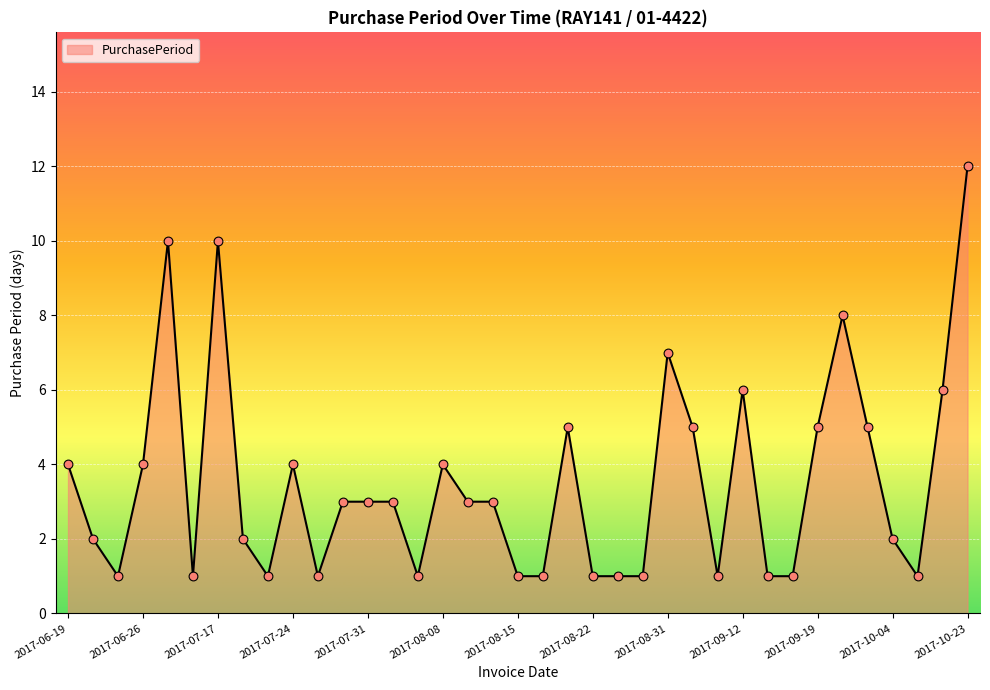

What is the difference between the maximum and minimum values?

11